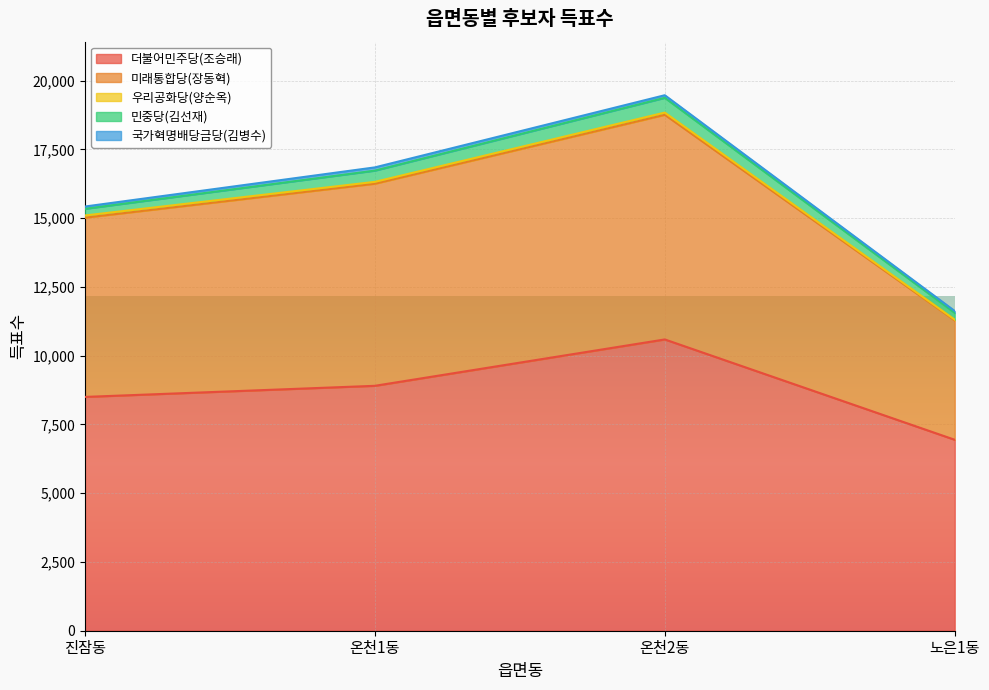

At which category is the sum across all series the highest?

온천2동